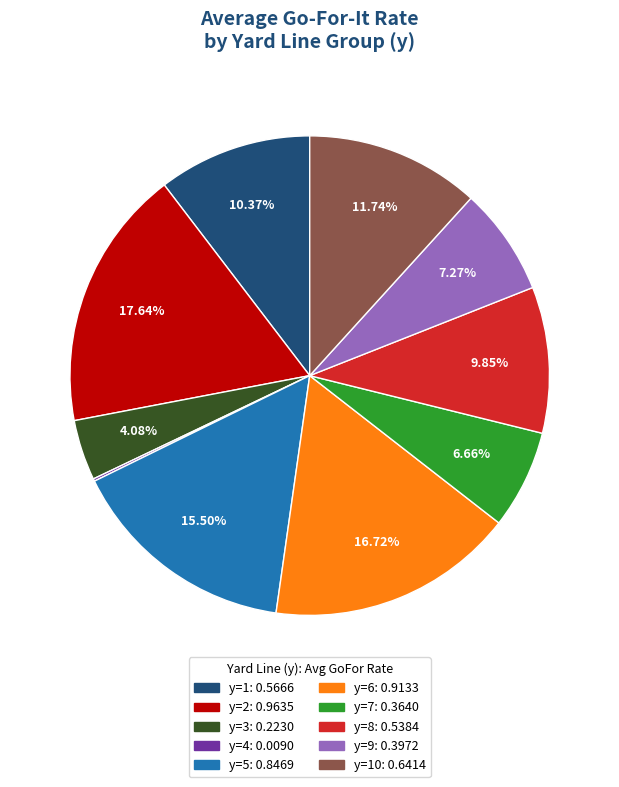

Does any single category account for the majority?

No